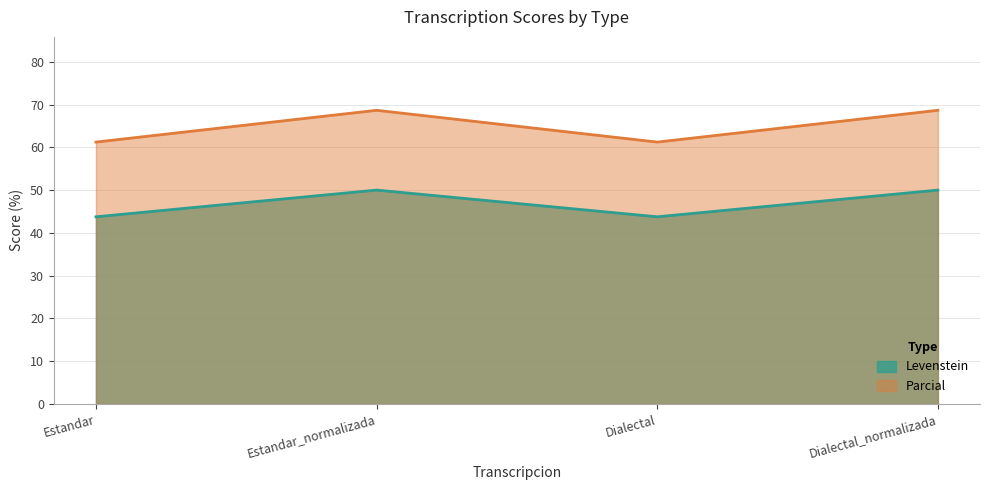

Rank the categories by Parcial value from highest to lowest.

Estandar_normalizada, Dialectal_normalizada, Estandar, Dialectal